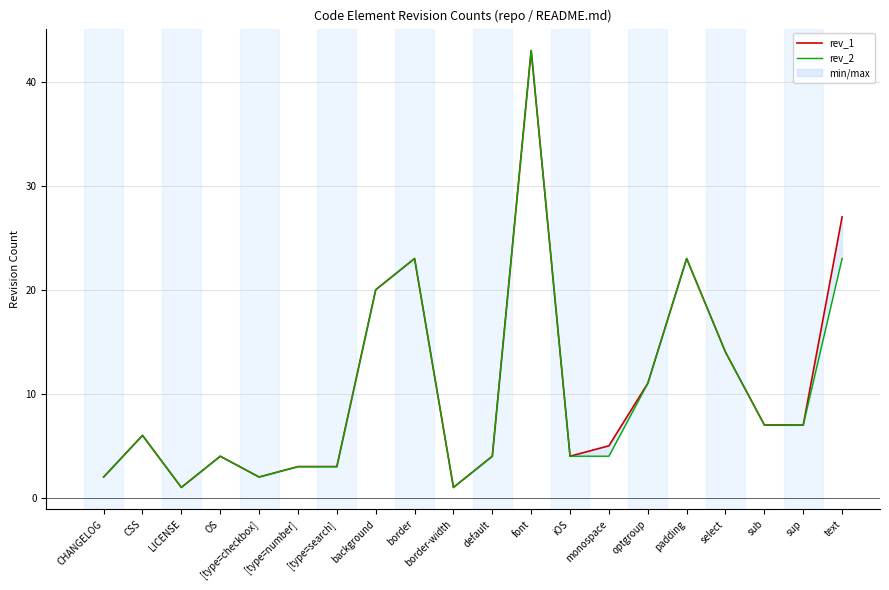

True or false: rev_2 and rev_1 cross at least once.

False